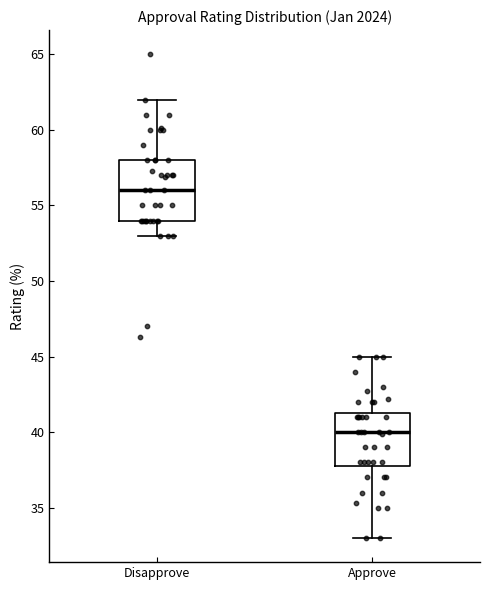

Reading left to right, read every box against the y-axis: the position of its median line, the range the box covers, and the ends of its whiskers. The values are not printed on the chart, so give them approximately, as read against the axis.

Disapprove: median 56.0, box 54.0 to 58.0, whiskers 53.0 to 62.0
Approve: median 40.0, box 38.0 to 41.5, whiskers 33.0 to 45.0